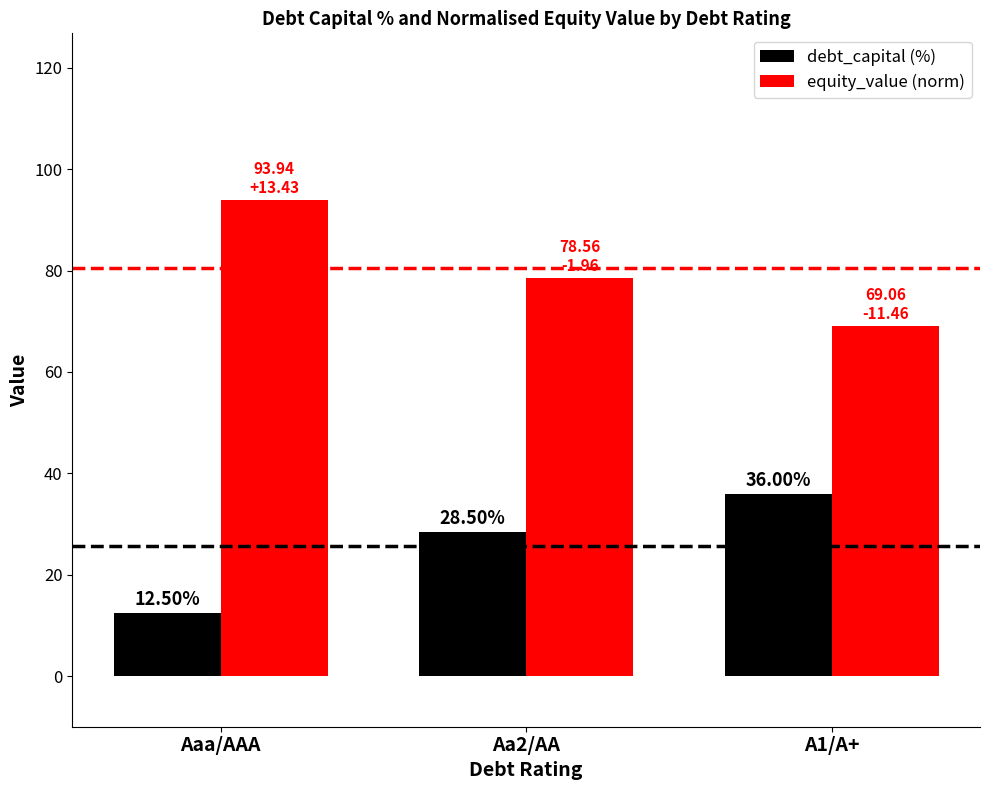

What is the approximate value of debt_capital (%) at Aa2/AA?

28.5